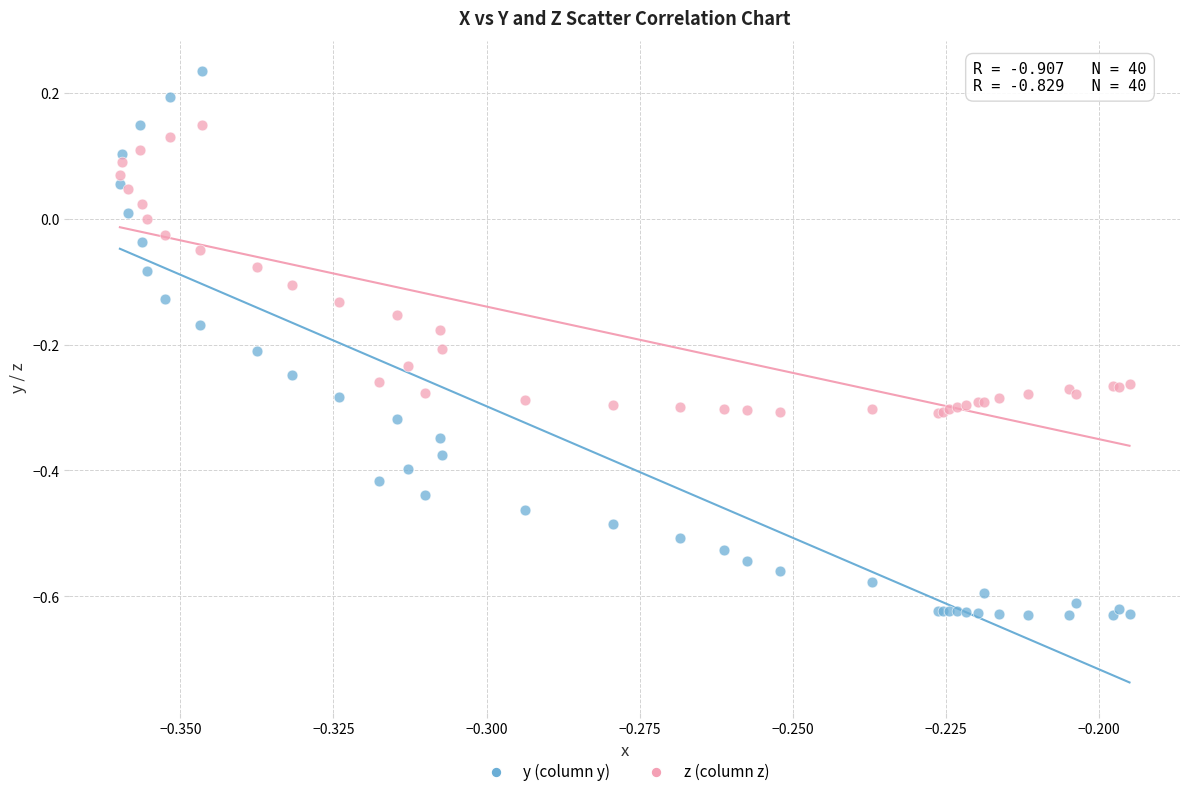

What are all the series names shown in the legend?

y (column y), z (column z)